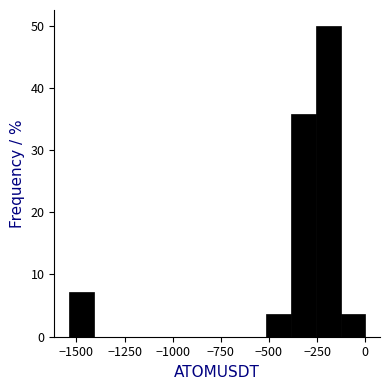

Around what value on the x-axis is the tallest bar? Give the approximate position of its centre, as read against the axis.

-200